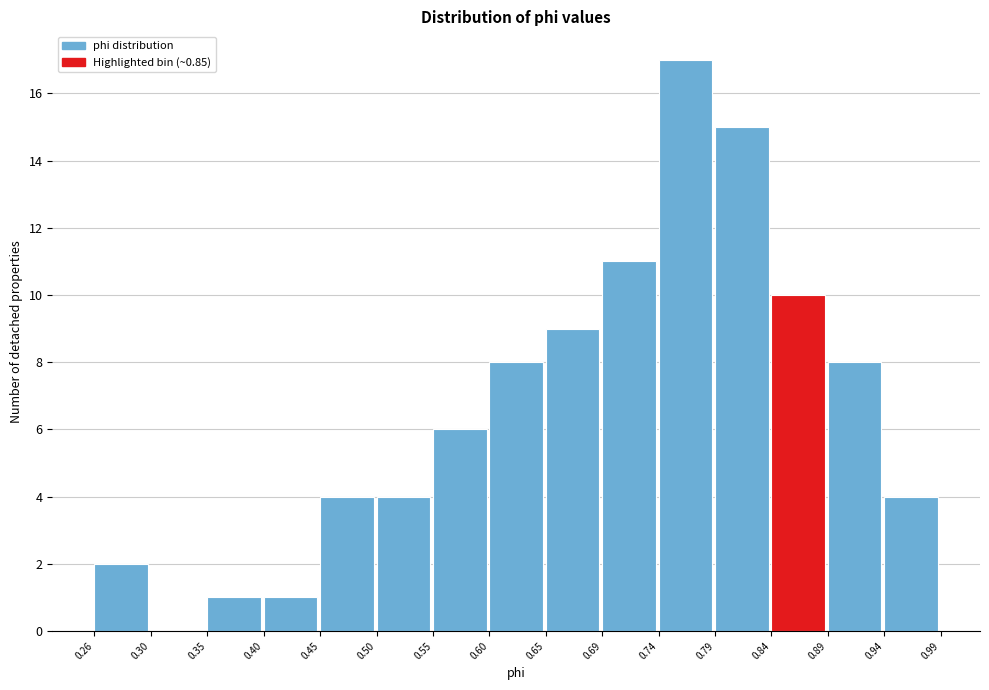

Reading left to right, transcribe this chart: for each bar, give the range it covers on the x-axis and its height. The values are not printed on the chart, so give them approximately, as read against the axis.

0.26 to 0.30: 2
0.30 to 0.35: 0
0.35 to 0.40: 1
0.40 to 0.45: 1
0.45 to 0.50: 4
0.50 to 0.55: 4
0.55 to 0.60: 6
0.60 to 0.65: 8
0.65 to 0.69: 9
0.69 to 0.74: 11
0.74 to 0.79: 17
0.79 to 0.84: 15
0.84 to 0.89: 10
0.89 to 0.94: 8
0.94 to 0.99: 4